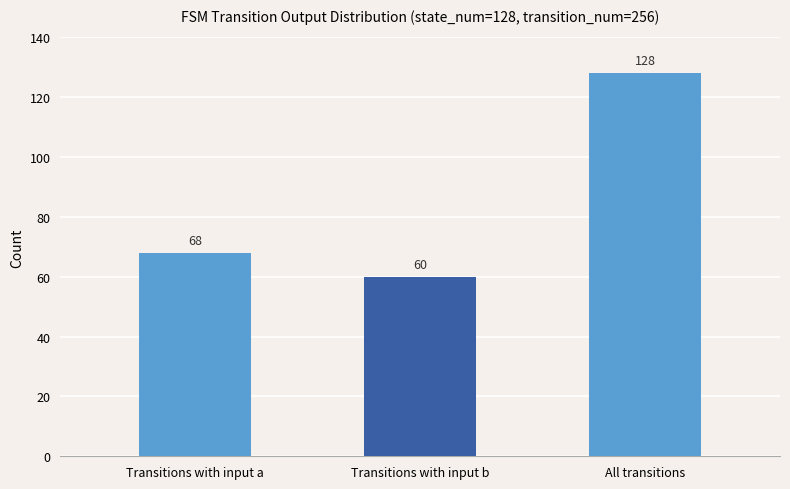

What is the smallest value displayed?

60